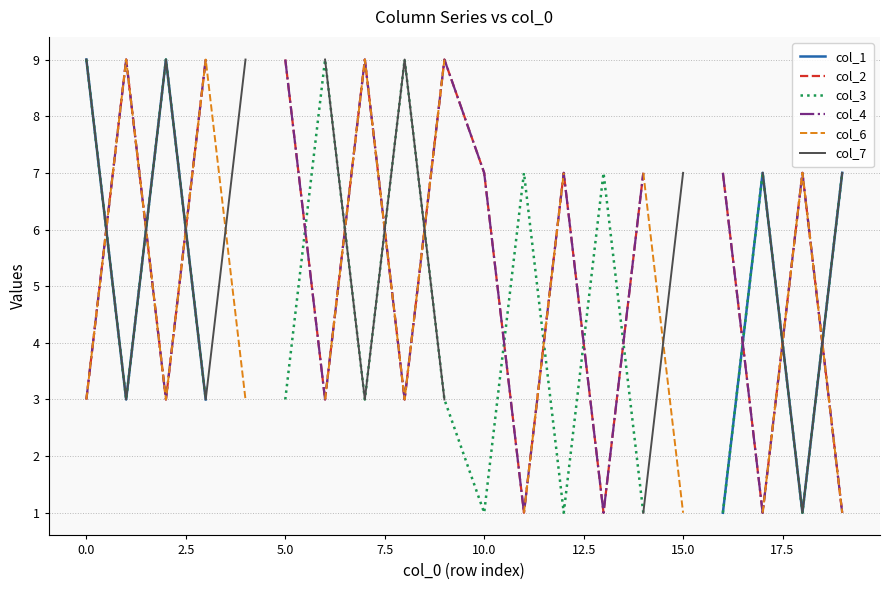

Rank the series by their maximum value, from lowest to highest.

col_1, col_2, col_3, col_4, col_6, col_7